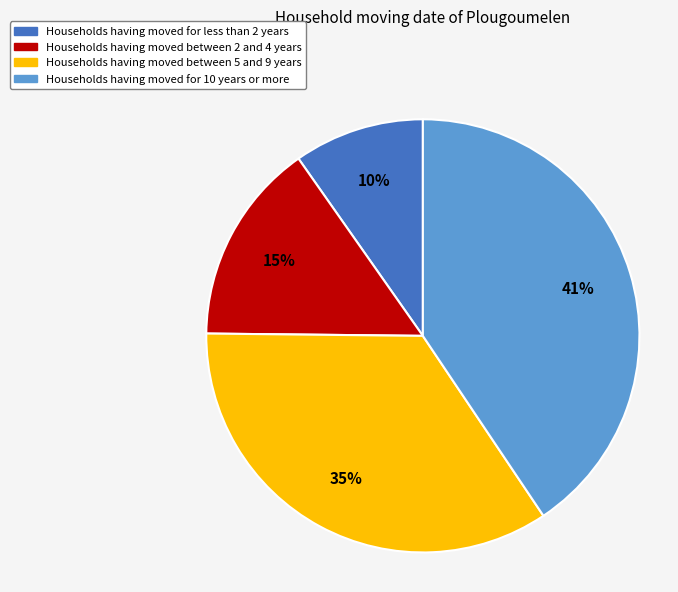

To the nearest percent, what is the average slice percentage?

25%